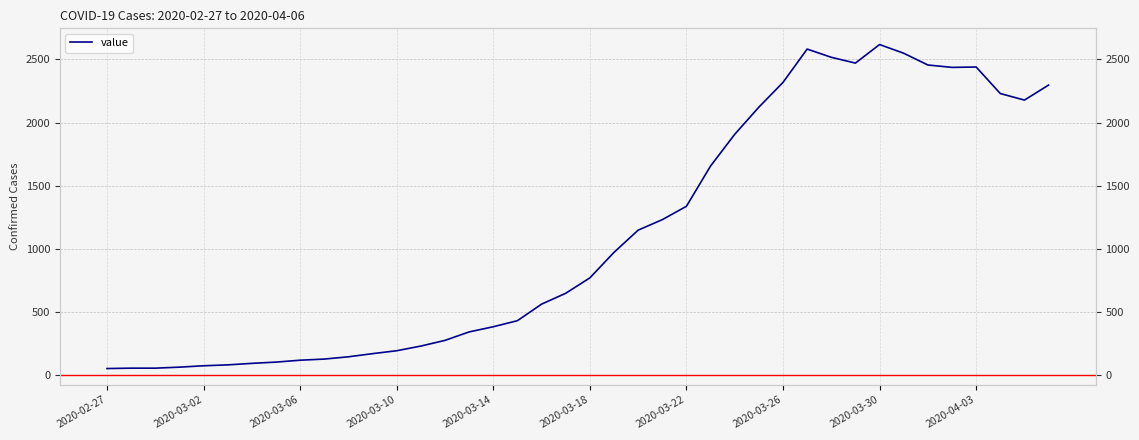

What is the maximum value shown in the chart?

2618